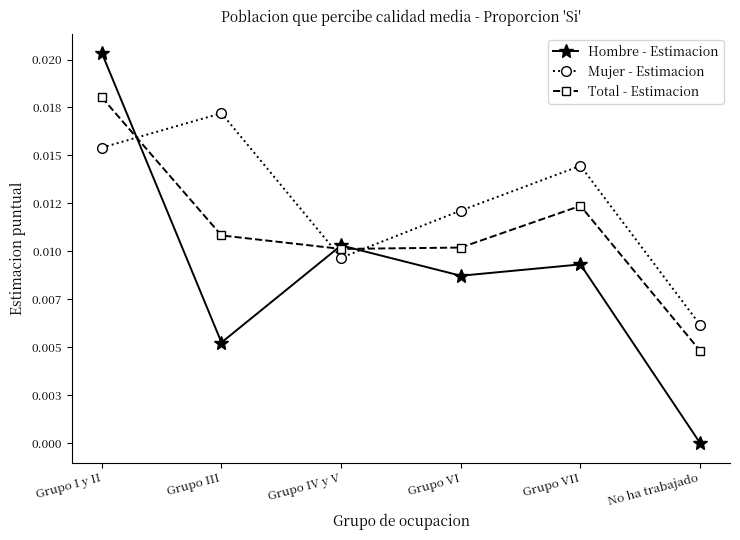

What are all the series names shown in the legend?

Hombre - Estimacion, Mujer - Estimacion, Total - Estimacion